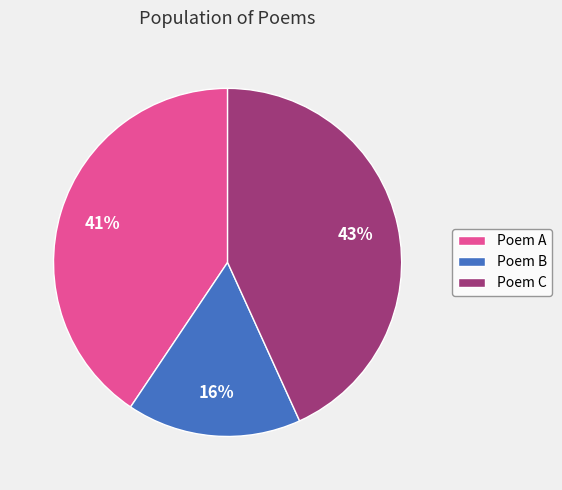

To the nearest percent, what is the average slice percentage?

33%